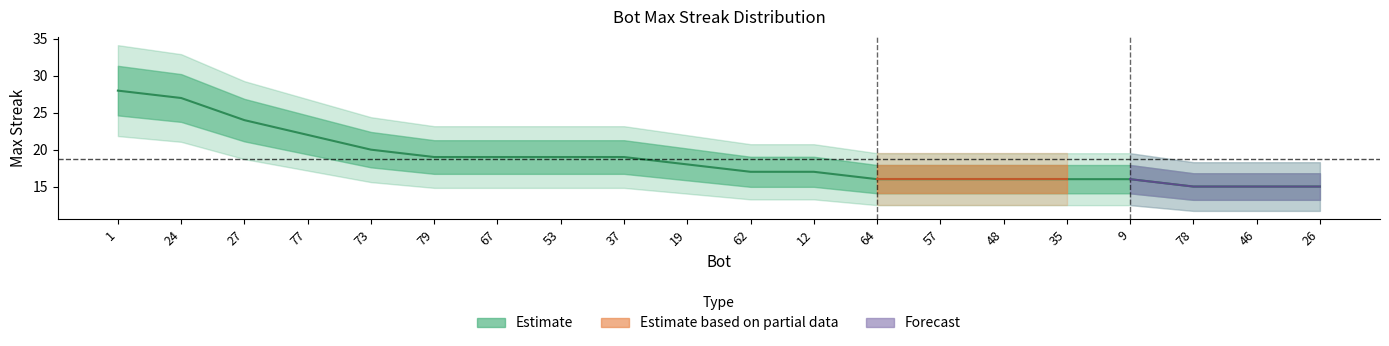

What is the minimum value shown in the chart?

15